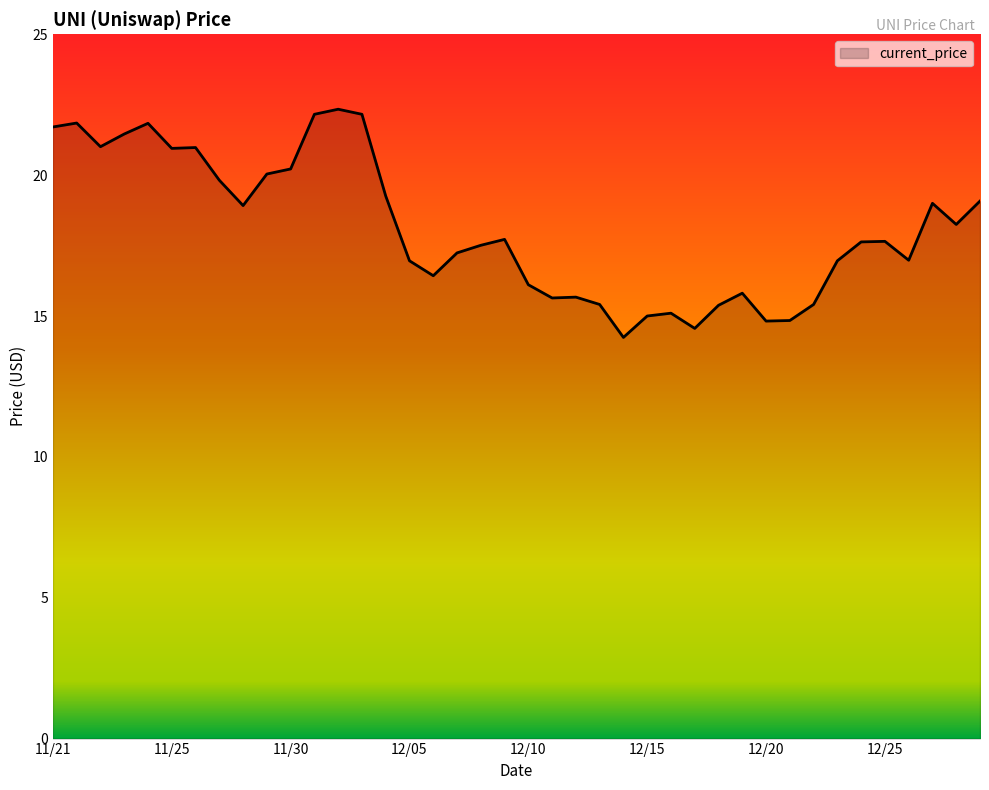

What is the difference between the maximum and minimum values?

8.1